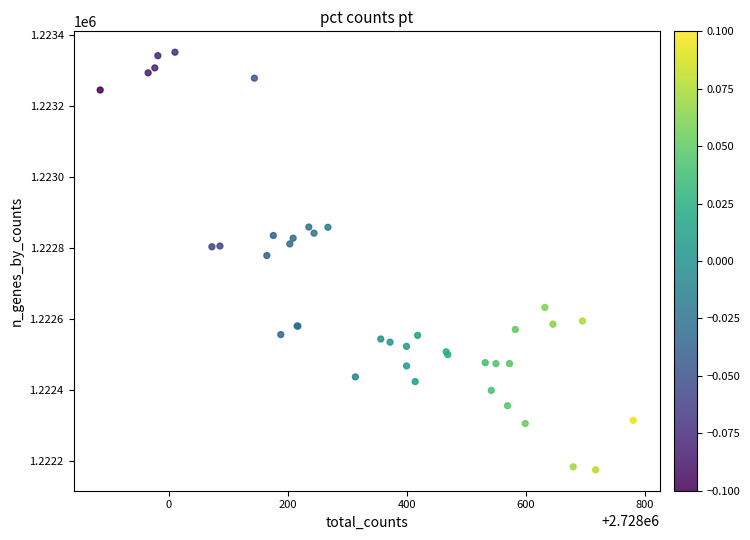

What Y value in the scatter plot is closest to 1222764?

1222779.5